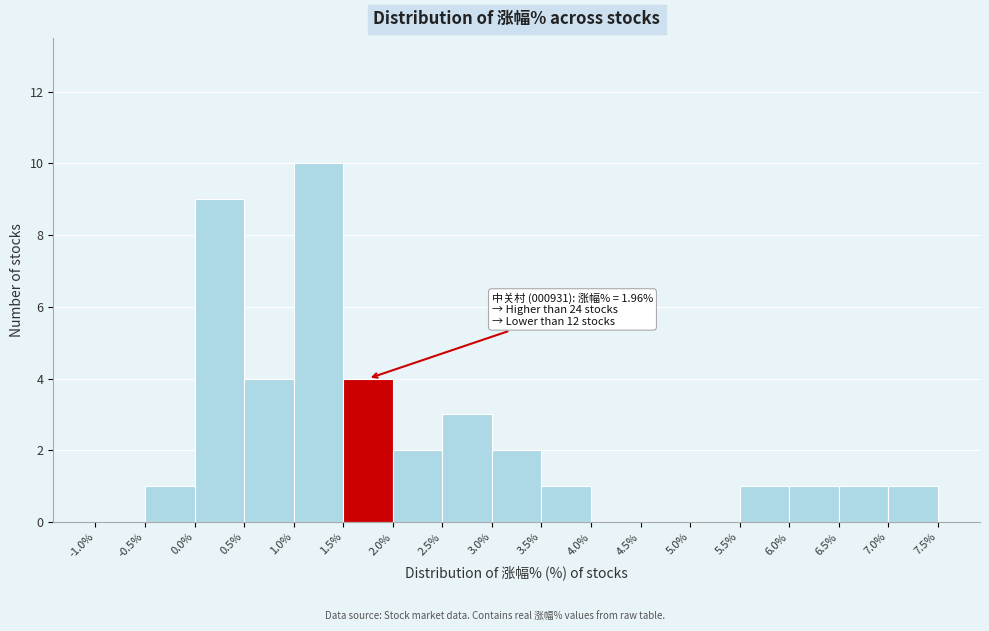

Which range on the x-axis has the tallest bar?

1.0% to 1.5%